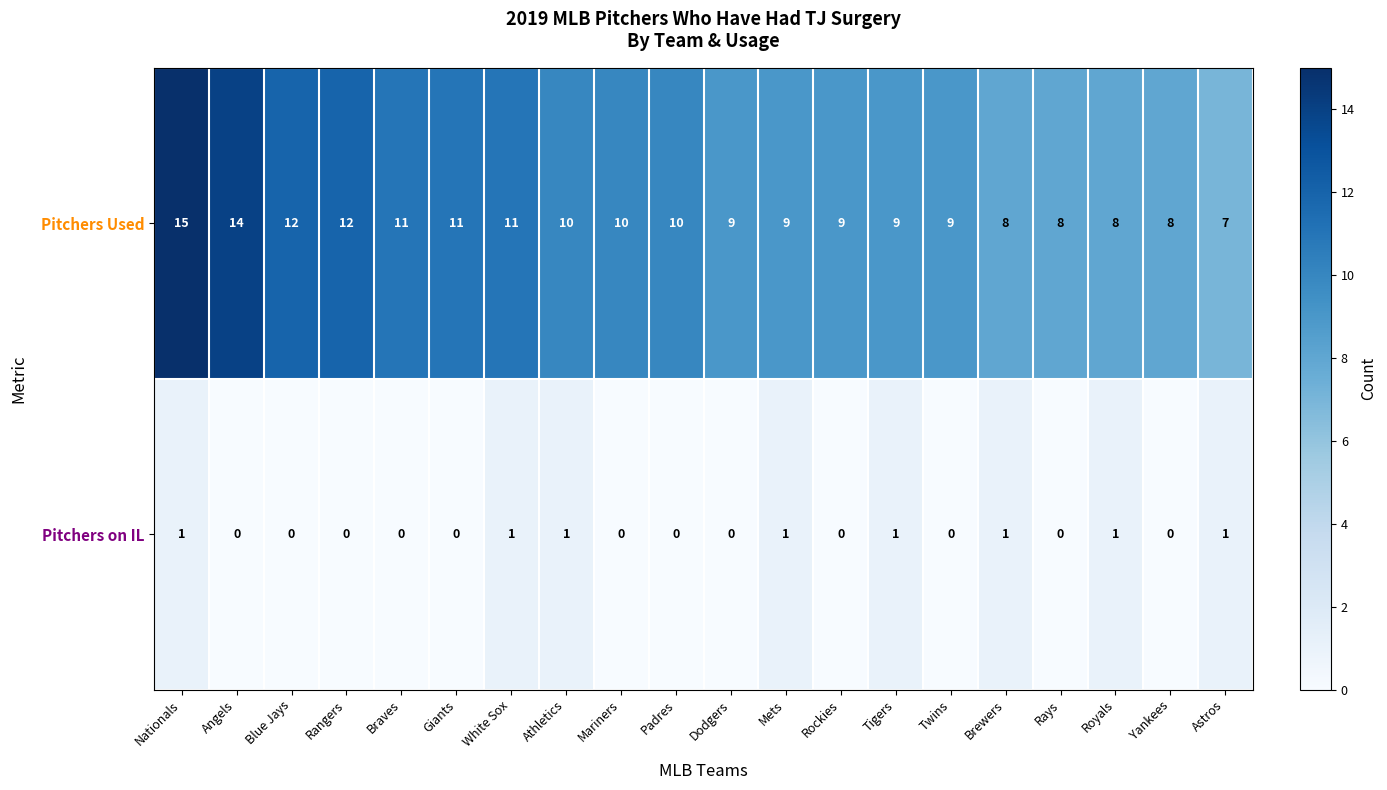

How many data points in Pitchers on IL are above 0?

8